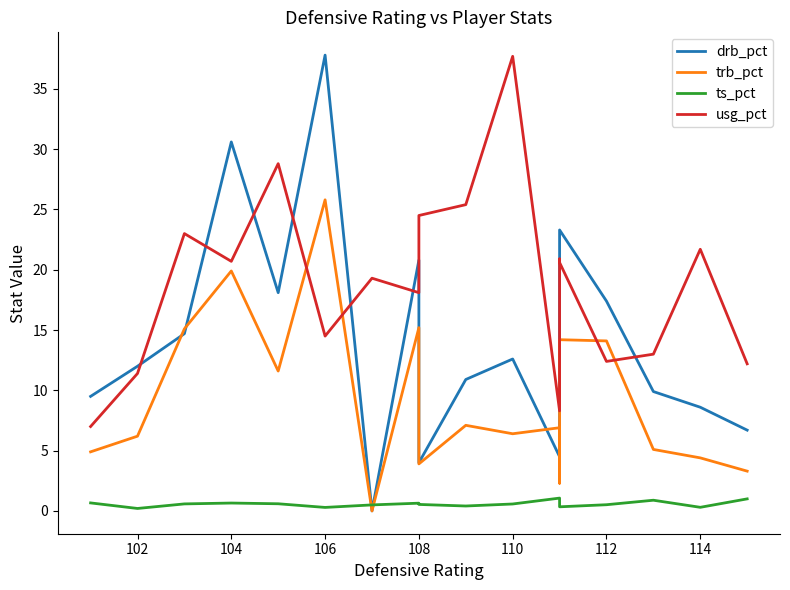

How many interior local valleys does the trb_pct series have?

5